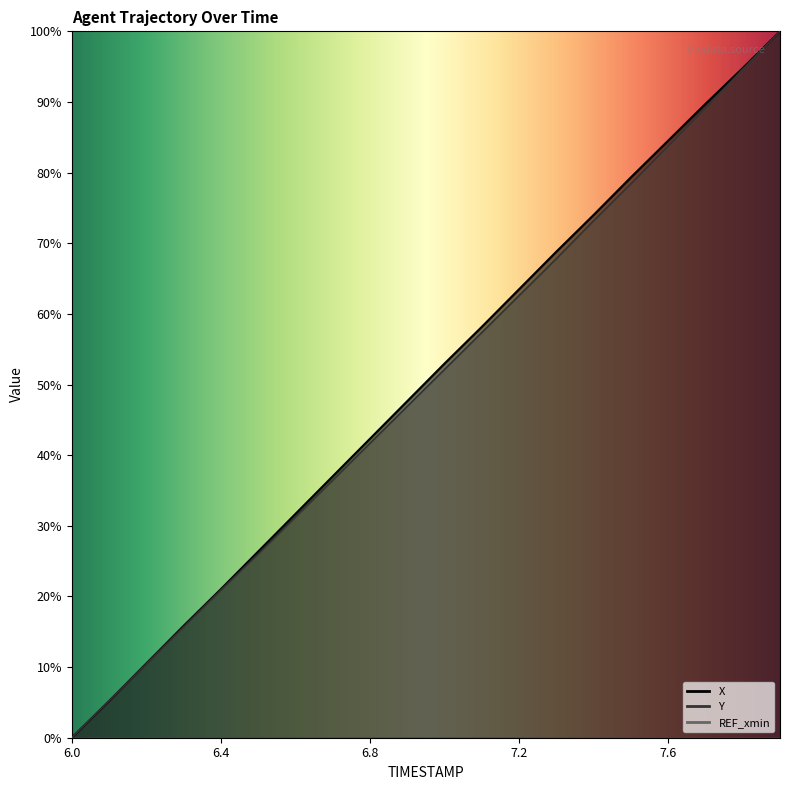

List the series in order of their overall mean, highest first.

X, Y